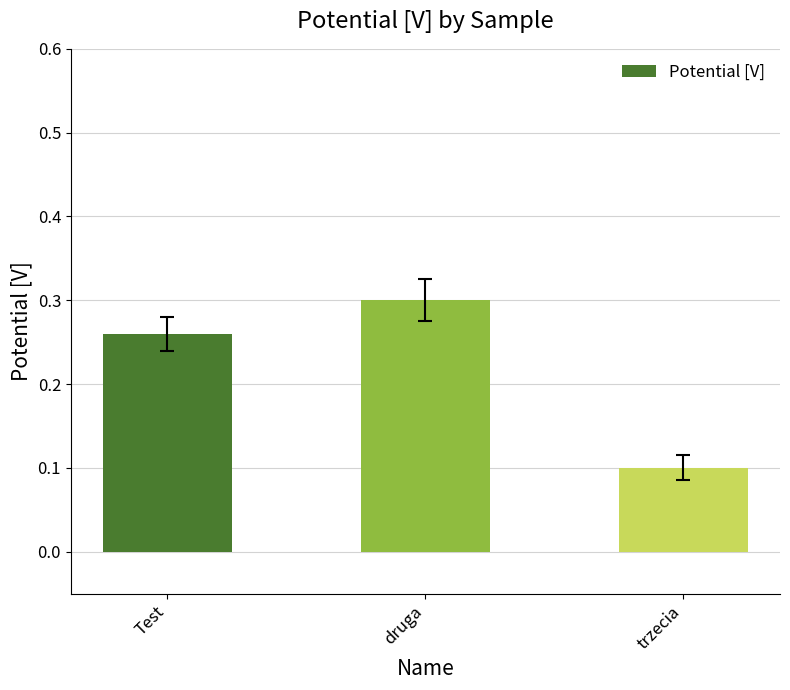

What is the change in value from Test to trzecia?

-0.2